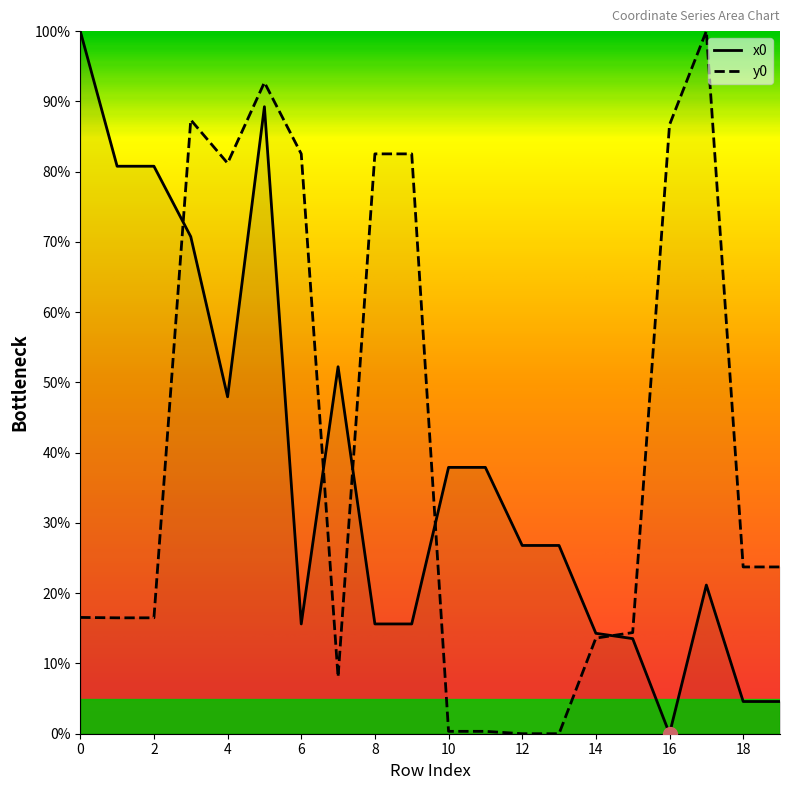

Reading right to left, what are all the values shown in this chart?

x0: 4.6	4.6	21.2	0.0	13.5	14.3	26.8	26.8	37.9	37.9	15.6	15.6	52.2	15.6	89.2	48.0	70.7	80.8	80.8	100.0
y0: 23.7	23.7	100.0	86.7	14.4	13.6	0.0	0.0	0.3	0.3	82.5	82.5	8.1	82.5	92.7	81.2	87.4	16.5	16.5	16.6